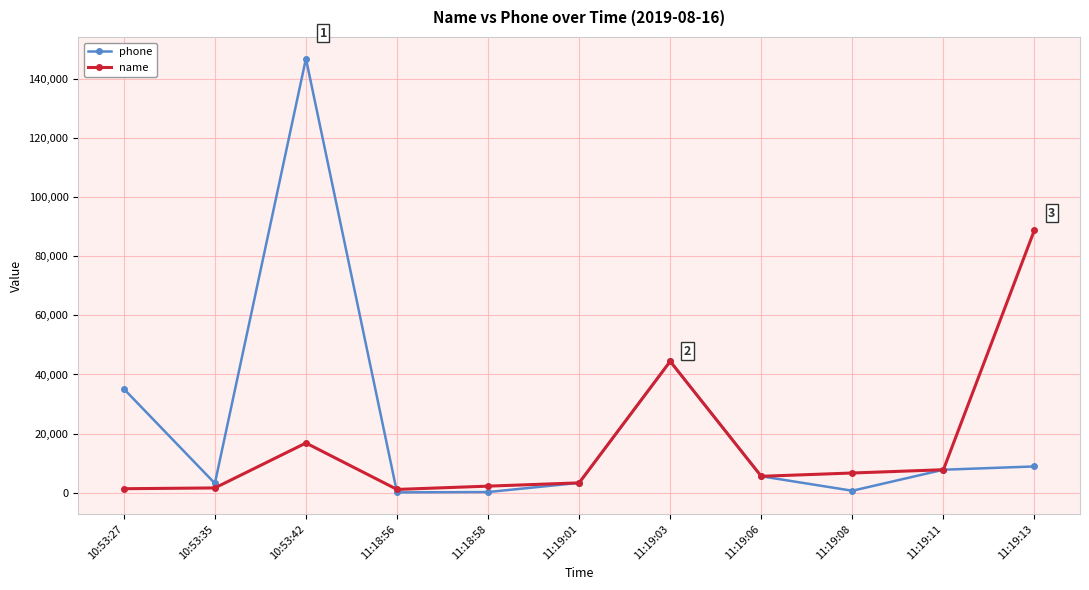

True or false: phone has a value of 3333 at 11:19:01.

True